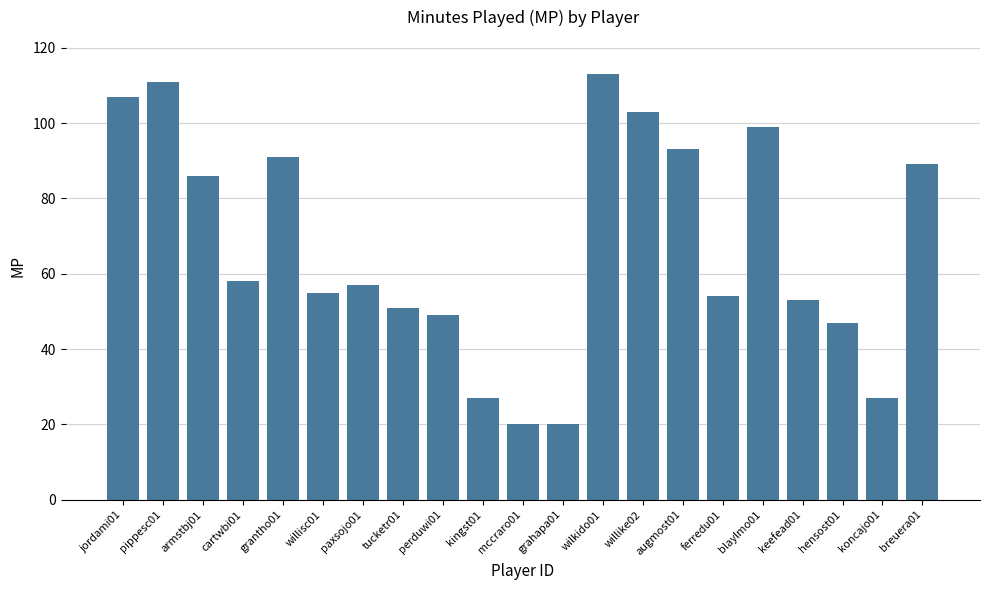

What is the label of the 17th bar from the left?

blaylmo01